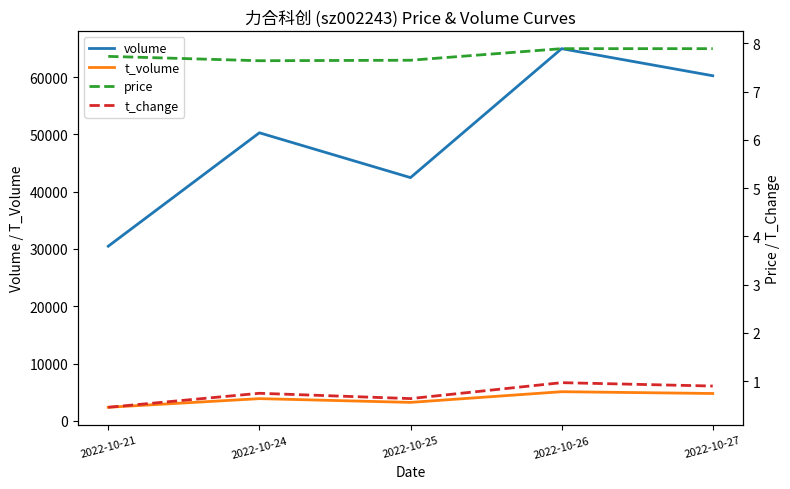

At how many categories does at least one series exceed 4221?

5